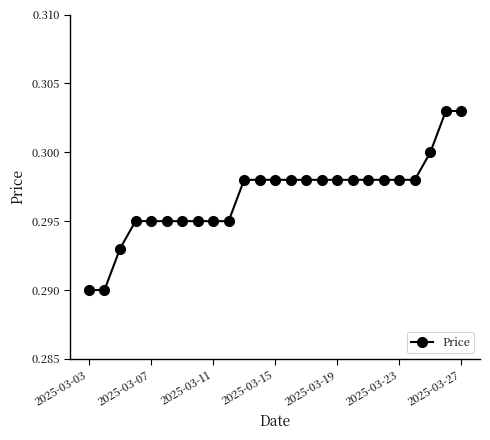

Count the values in the range 0 to 1.

25